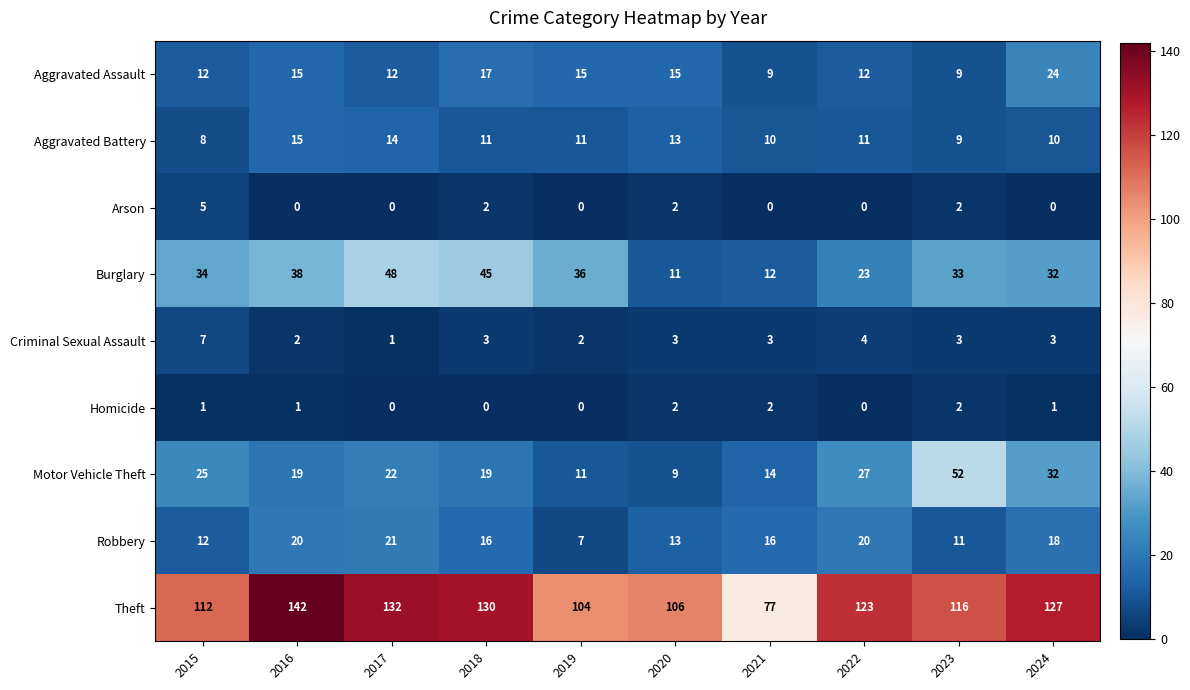

At which category is the sum across all series the highest?

2016